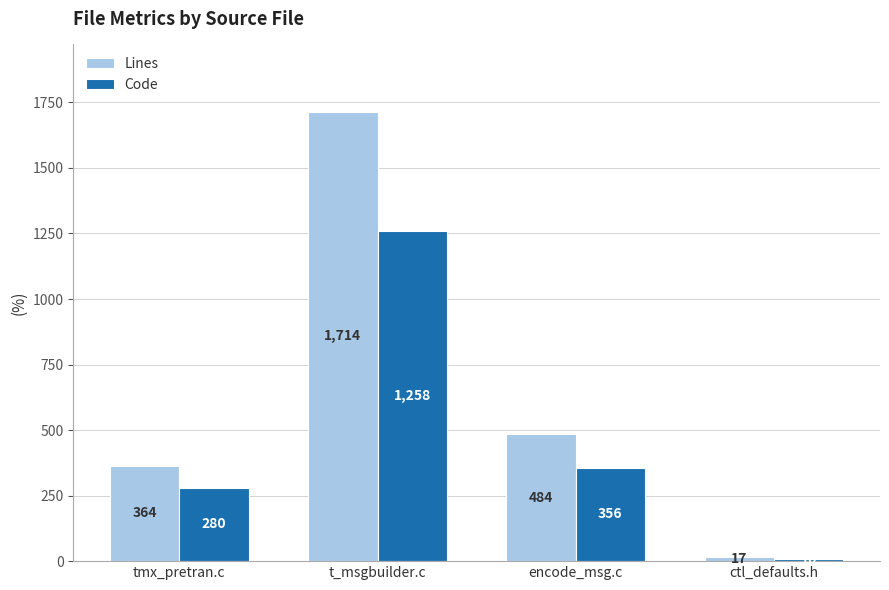

At encode_msg.c, list the series in order from smallest to largest.

Code, Lines